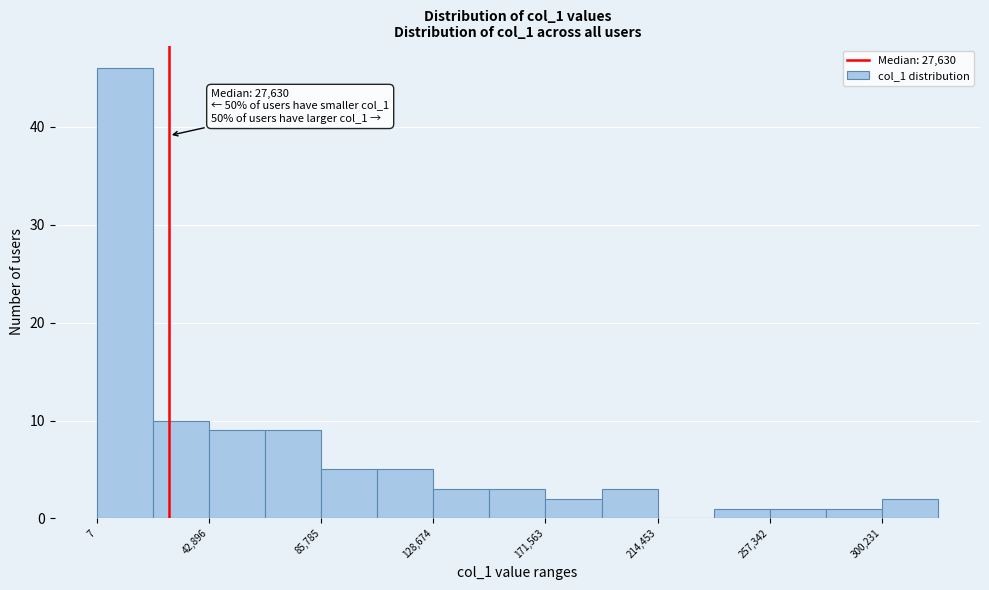

Which range on the x-axis has the tallest bar?

0 to 20000